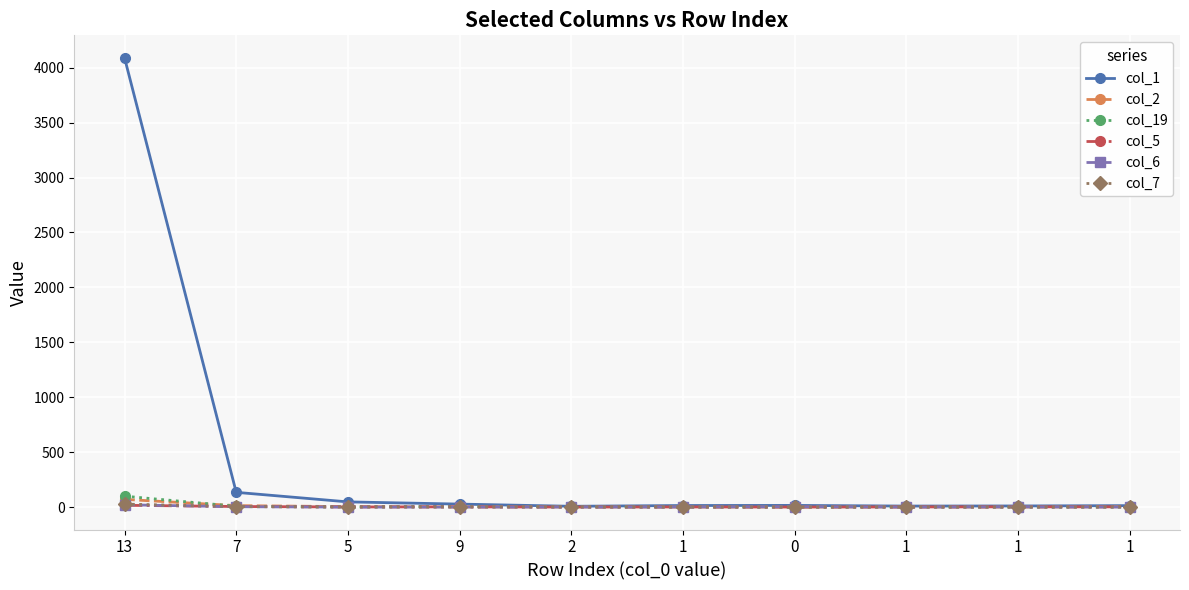

Count the number of data series in this chart.

6